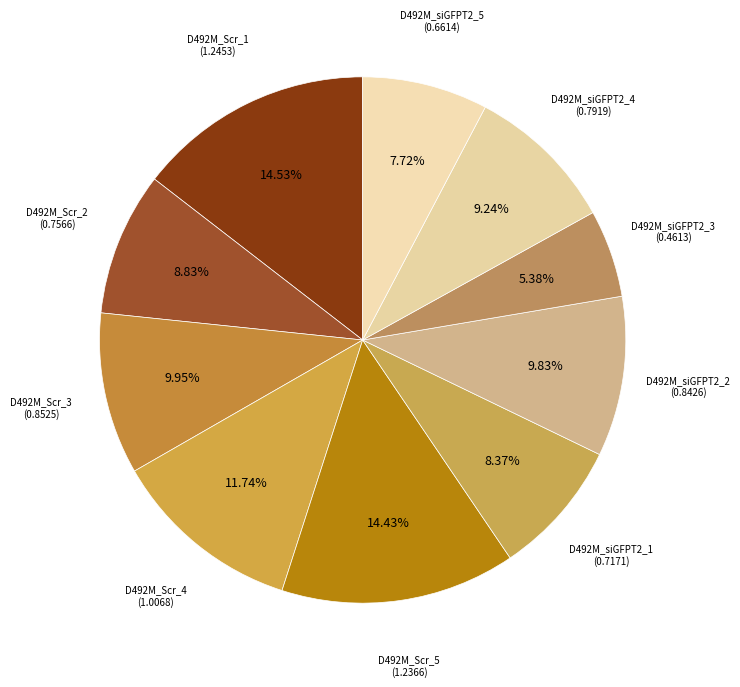

Count the number of slices in the pie.

10